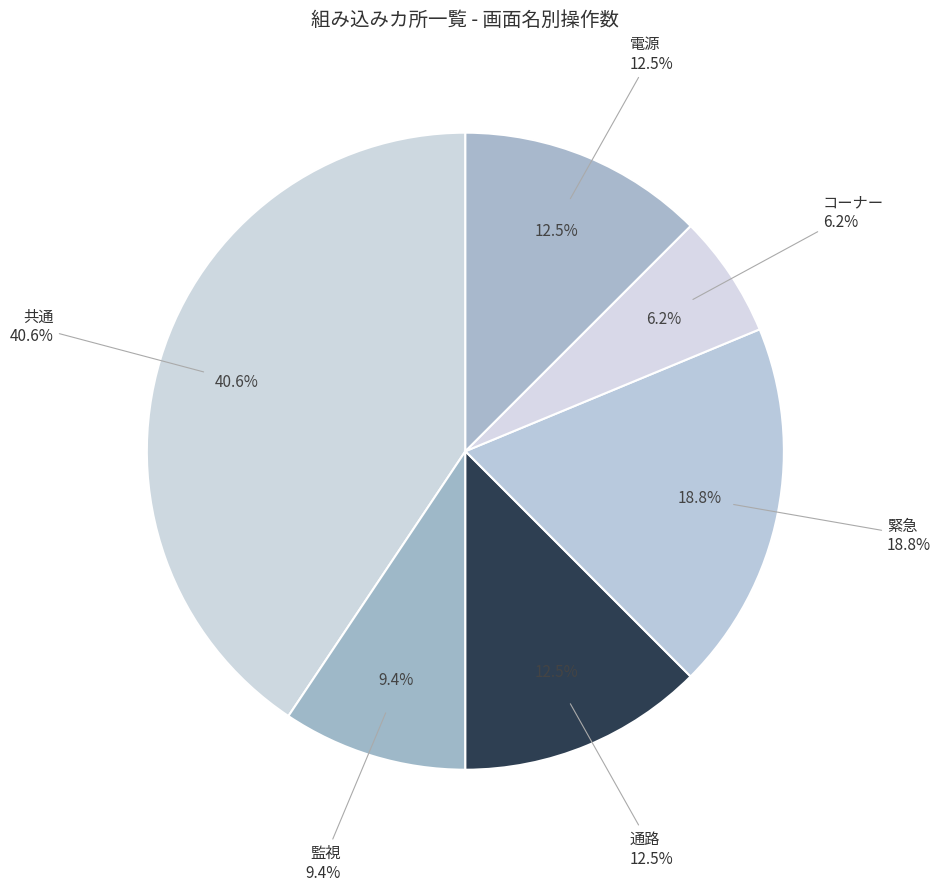

To the nearest percent, what portion does 緊急 represent?

19%